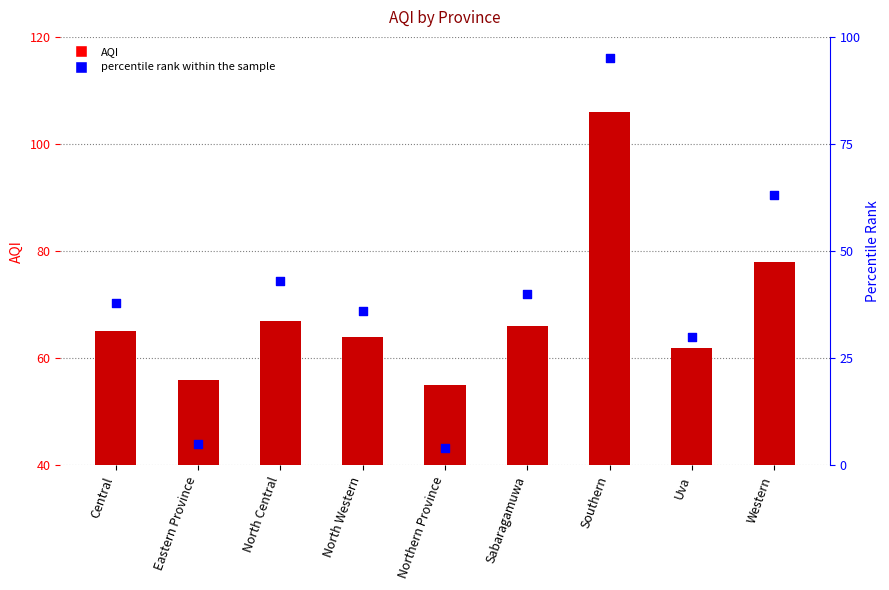

Which series contains the lowest Y value?

percentile rank within the sample